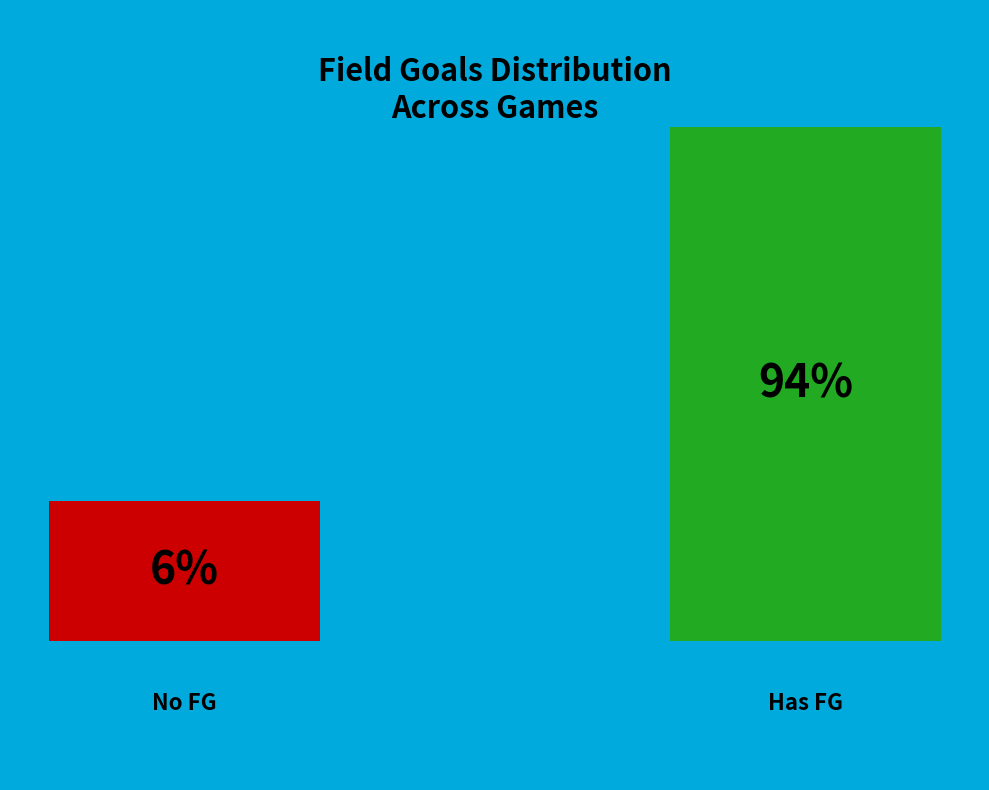

True or false: 3 accounts for 20% of the total.

False